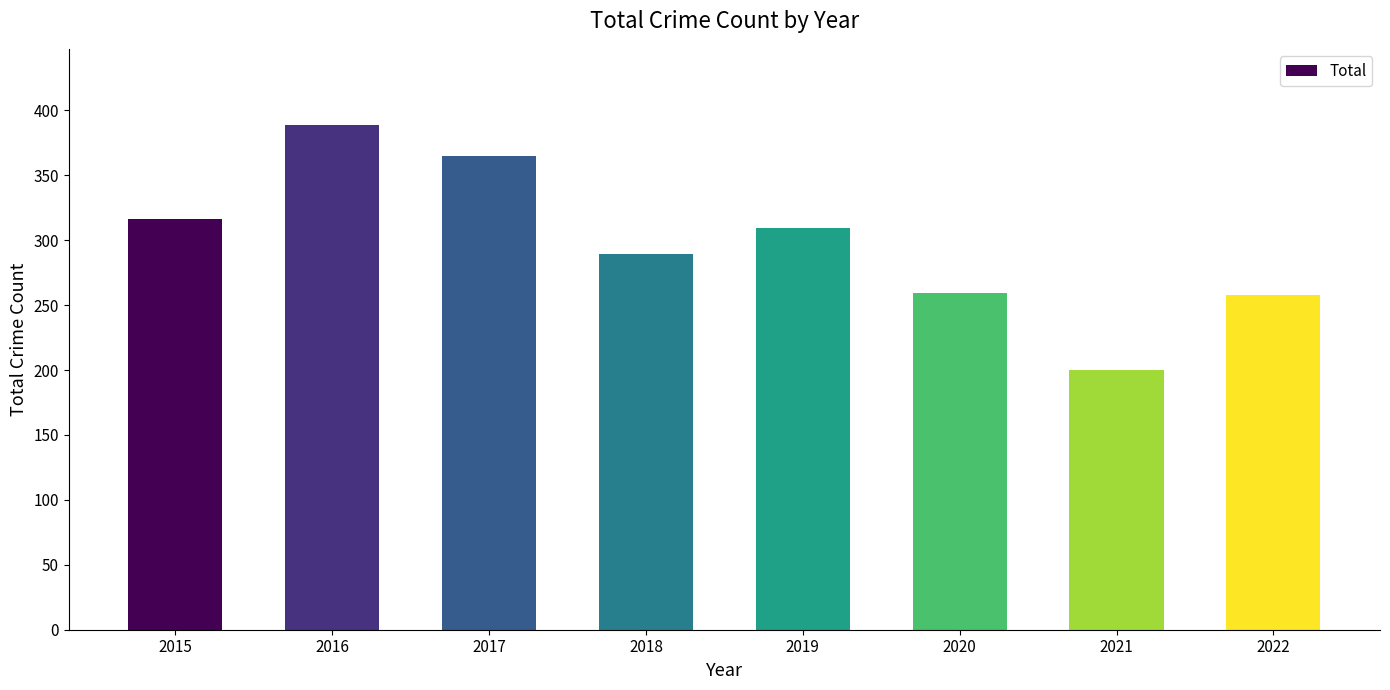

Does the chart contain stacked bars?

No